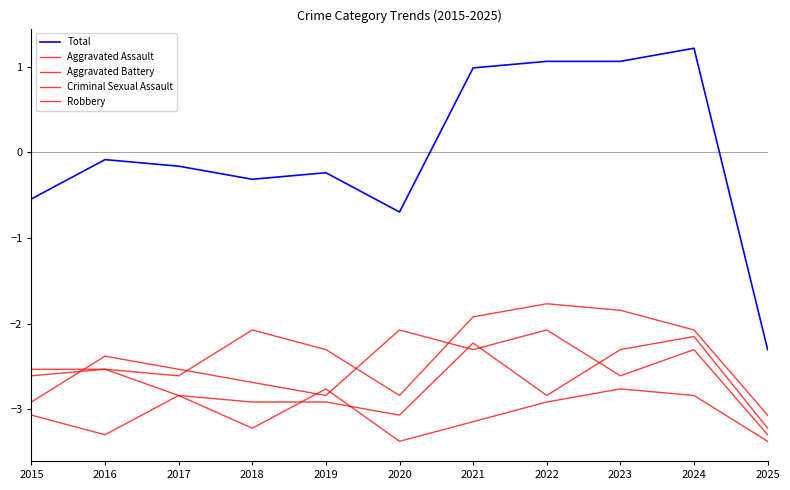

Does the chart display data point markers on the line(s)?

No